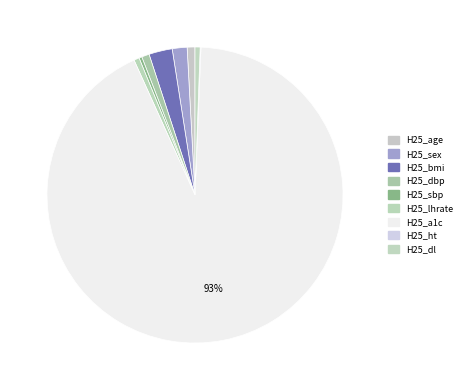

True or false: H25_bmi accounts for 3% of the total.

True